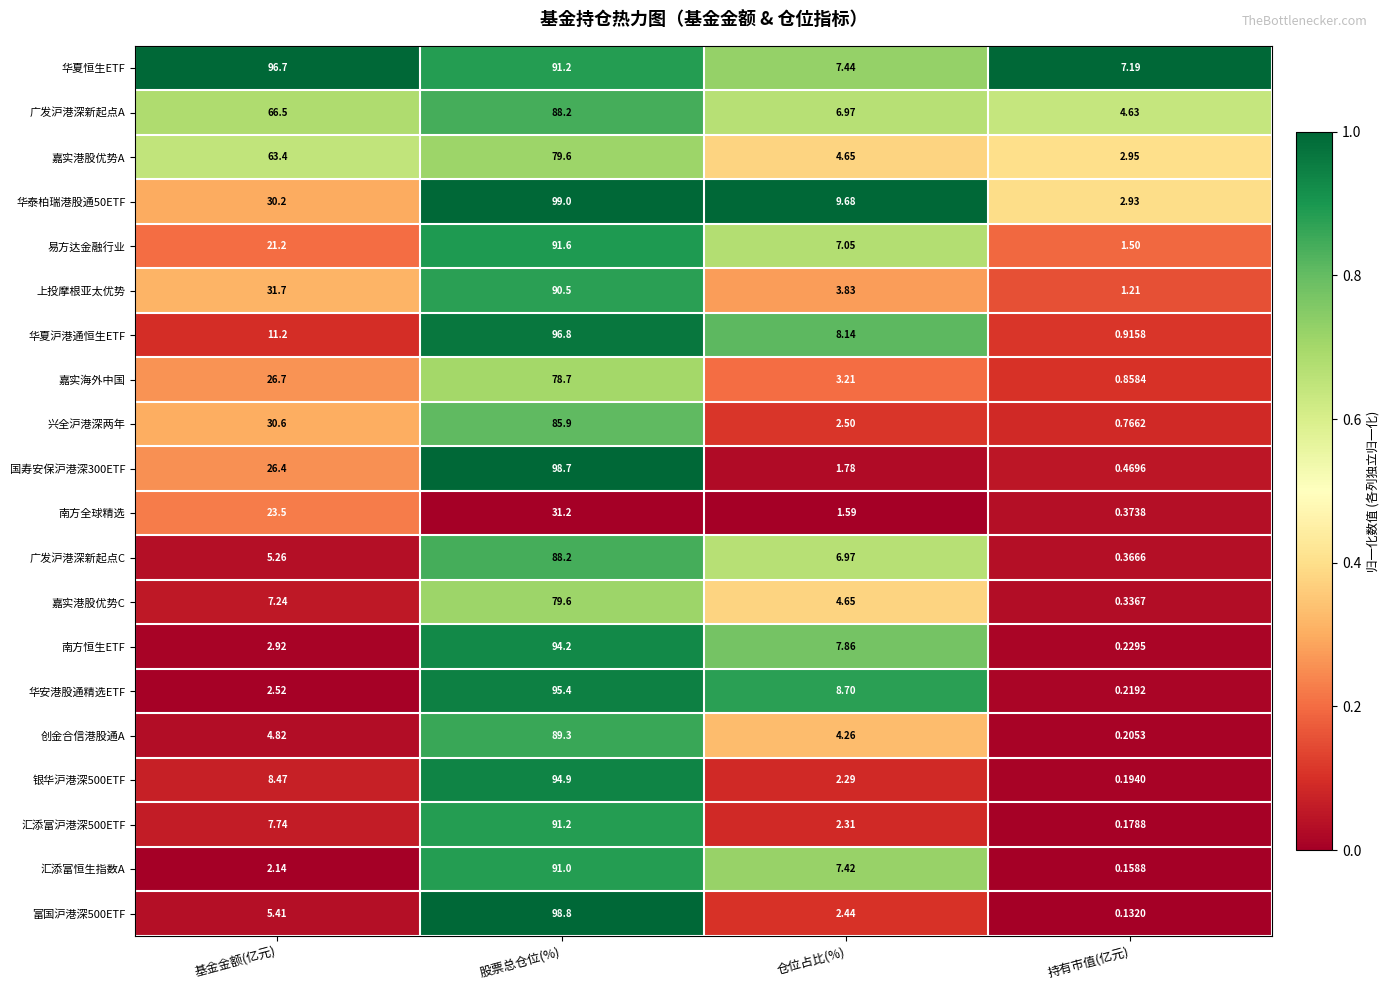

How many series are shown in this chart?

20